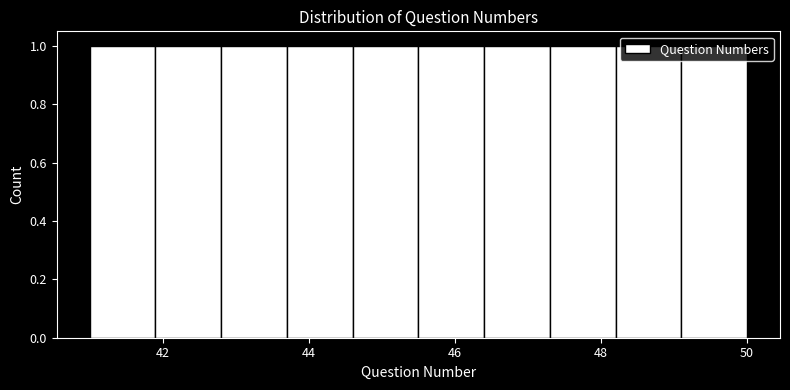

Reading left to right, transcribe this chart: for each bar, give the range it covers on the x-axis and its height. Neither the bar edges nor the heights are printed on the chart, so give them approximately, as read against the axes.

41.0 to 41.9: 1
41.9 to 42.8: 1
42.8 to 43.7: 1
43.7 to 44.6: 1
44.6 to 45.5: 1
45.5 to 46.4: 1
46.4 to 47.3: 1
47.3 to 48.2: 1
48.2 to 49.1: 1
49.1 to 50.0: 1